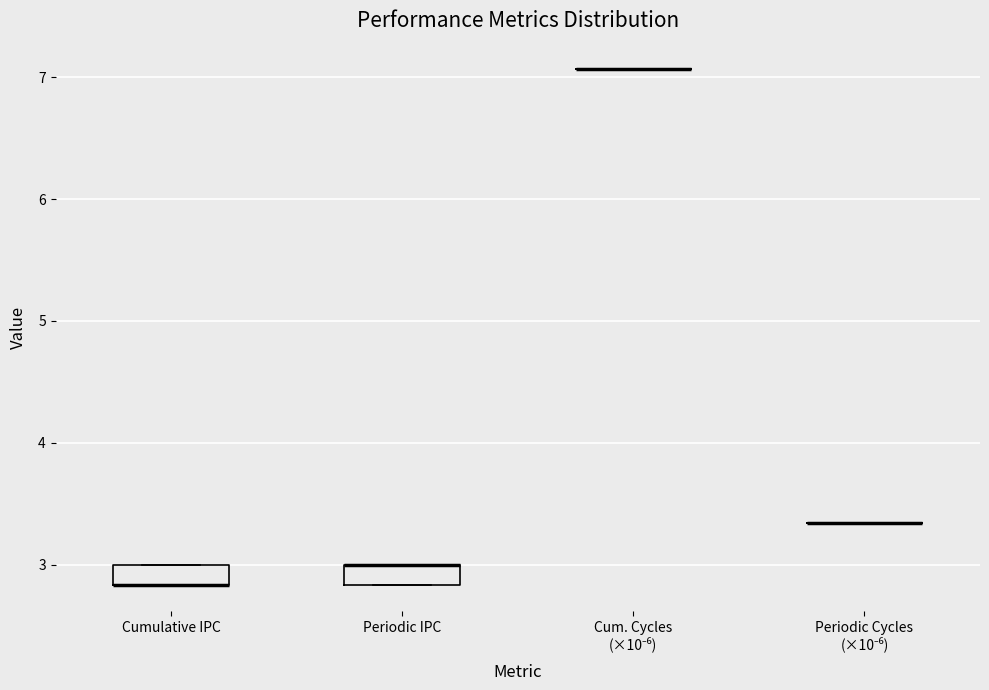

Reading left to right, transcribe this box plot: for each box, give where its median line is, the range the box spans, and where its two whiskers end, as read against the y-axis. The values are not printed on the chart, so give them approximately, as read against the axis.

Cumulative IPC: median 2.8 (drawn on the box's lower edge), box 2.8 to 3.0, whiskers 2.8 to 3.0
Periodic IPC: median 3.0 (drawn on the box's upper edge), box 2.8 to 3.0, whiskers 2.8 to 3.0
Cum. Cycles (×10⁻⁶): box collapsed to a line at 7.1, whiskers 7.1 to 7.1
Periodic Cycles (×10⁻⁶): box collapsed to a line at 3.3, whiskers 3.3 to 3.3